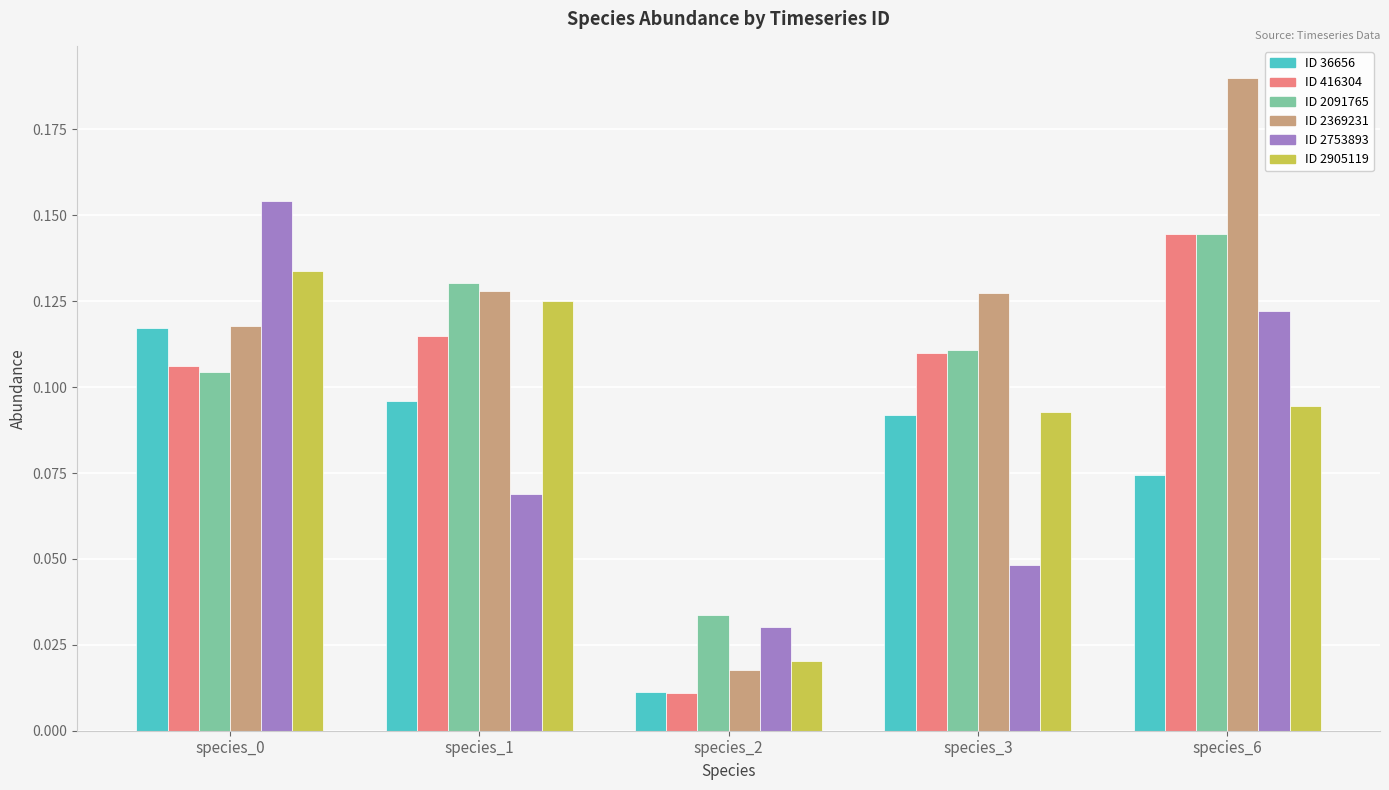

Is it true that ID 2091765 equals 0.0 at species_6?

False